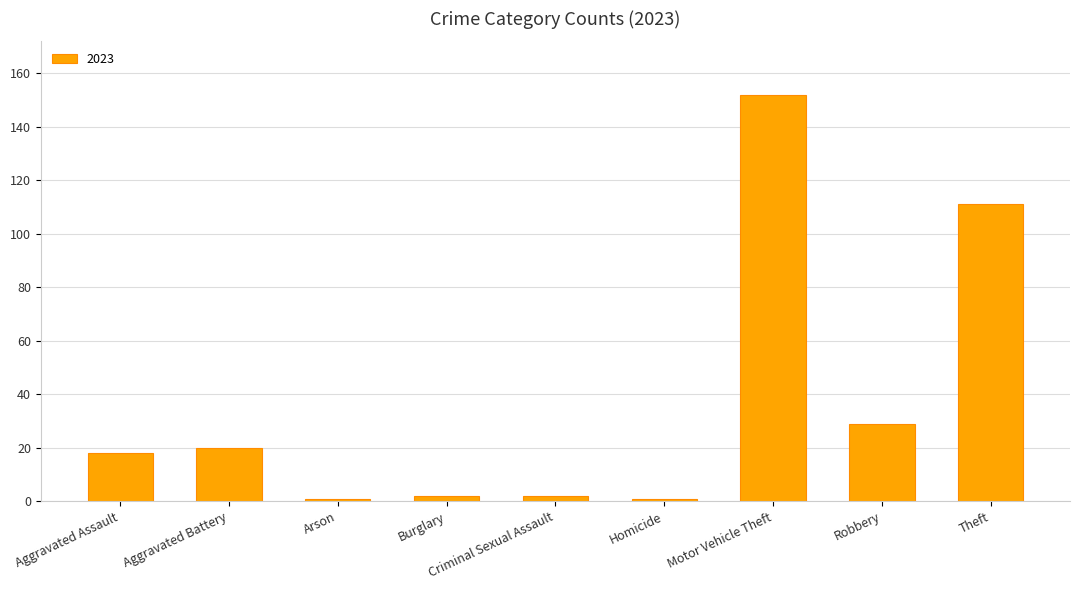

What is the approximate value at Aggravated Assault?

18